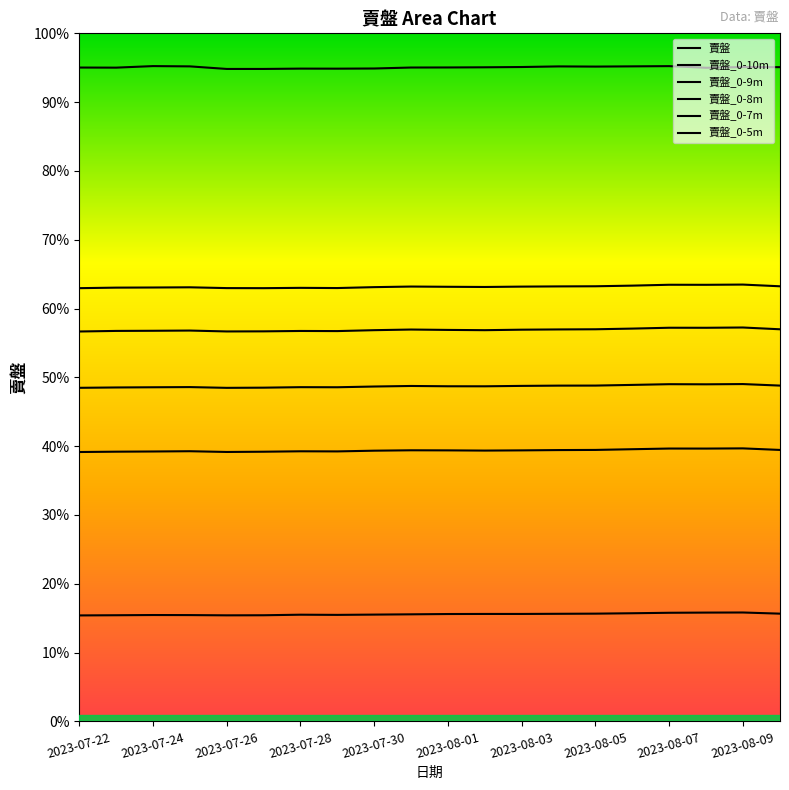

Does the chart display data point markers on the line(s)?

No